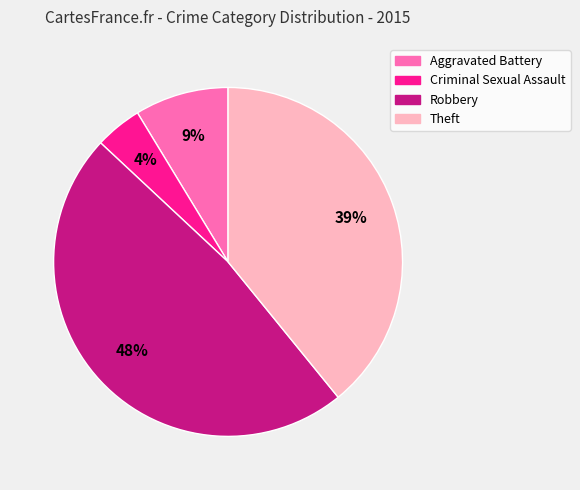

To the nearest percent, what portion does Theft represent?

39%